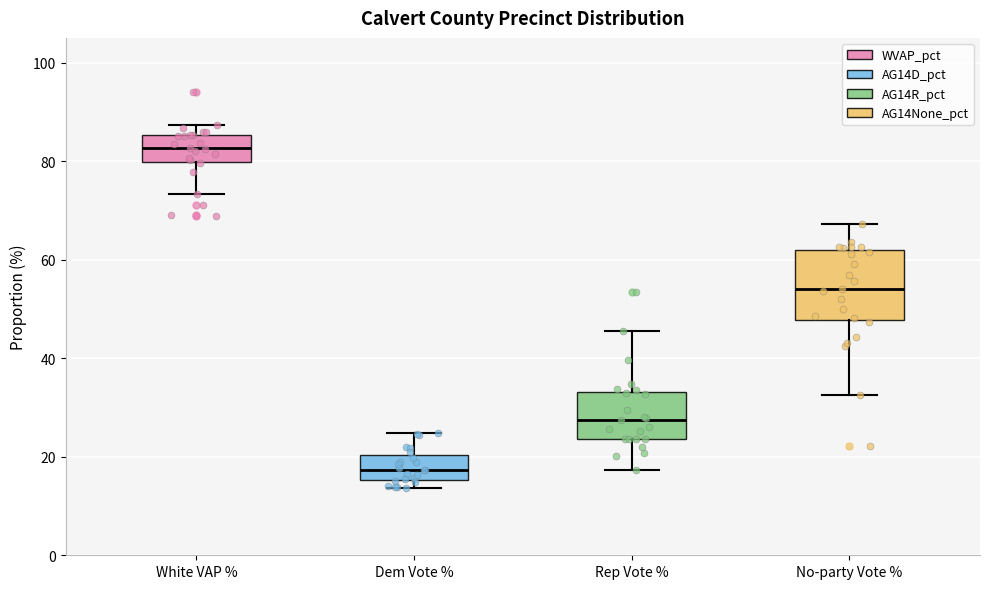

Where does the median line of the box for Dem Vote % sit on the y-axis? The values are not printed on the chart, so give them approximately, as read against the axis.

18